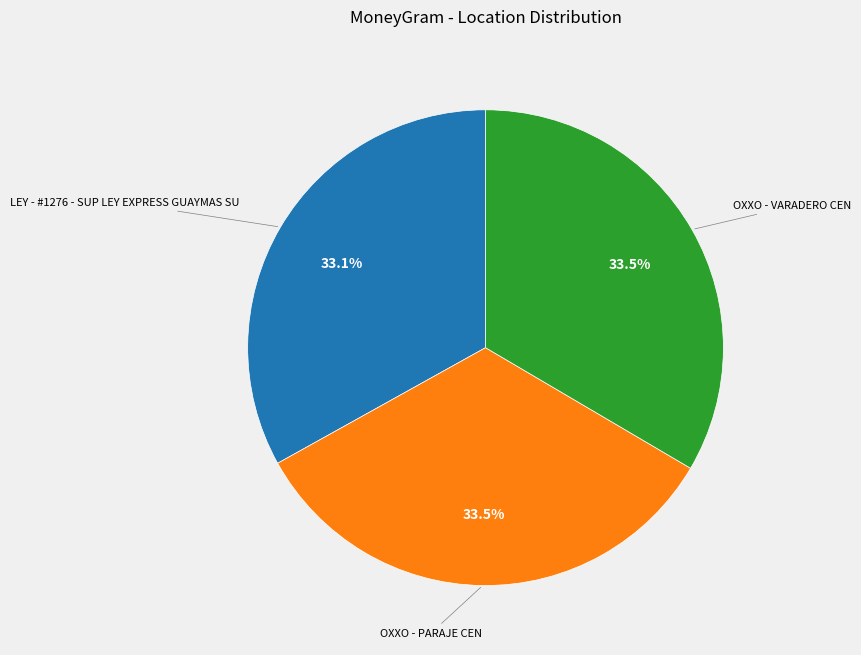

Is there a majority slice in this chart?

No